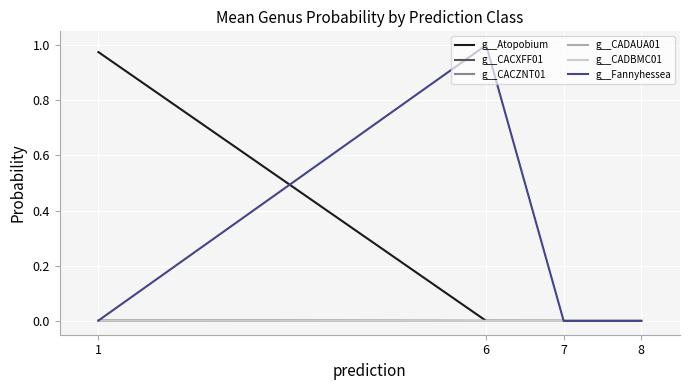

True or false: g__CACZNT01 and g__Atopobium intersect in this chart.

False